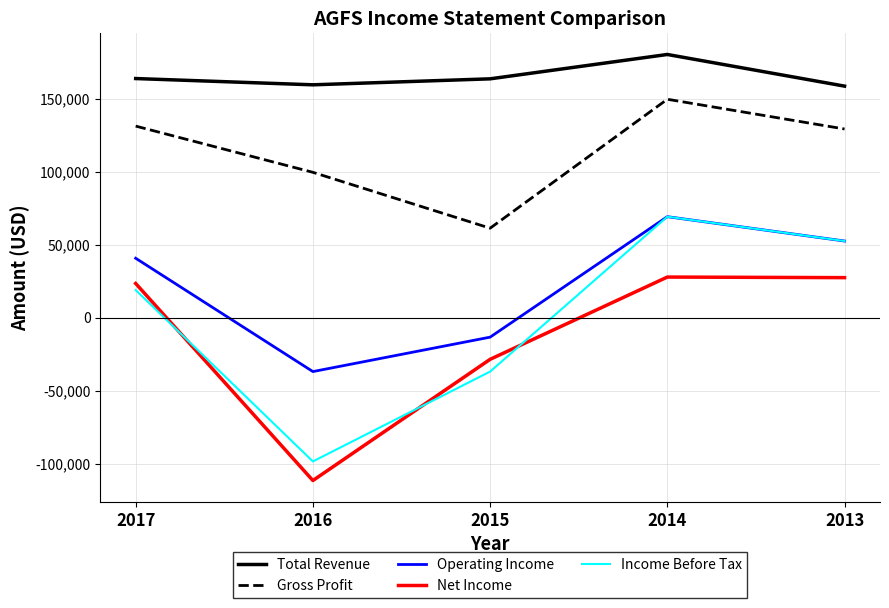

What is the smallest value displayed?

-111600